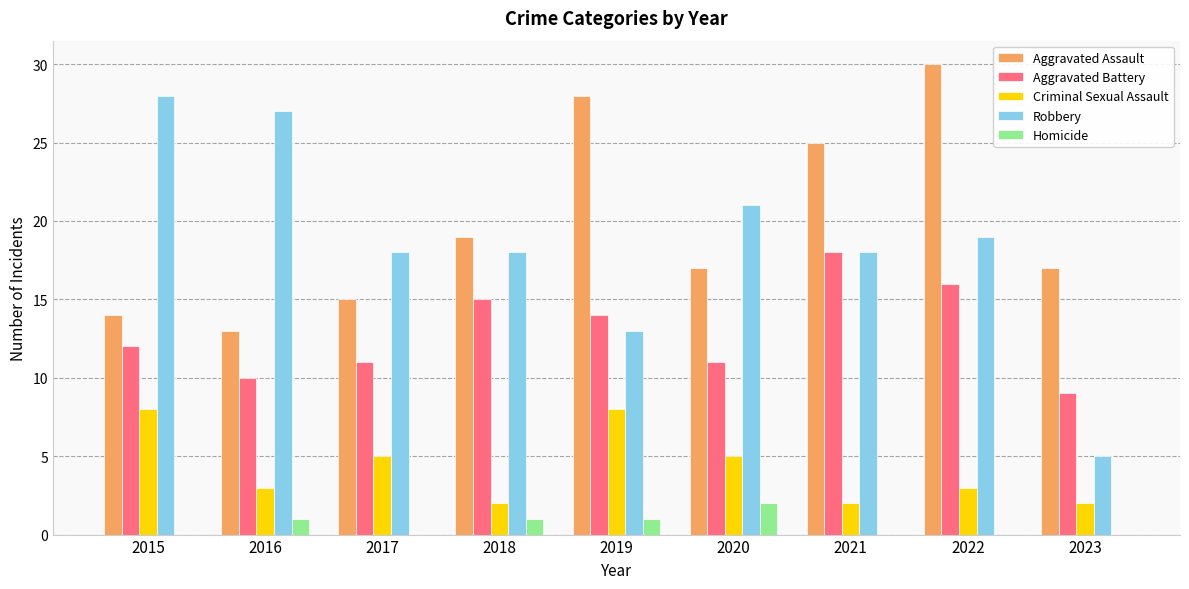

True or false: Criminal Sexual Assault has a value of 1 at 2023.

False